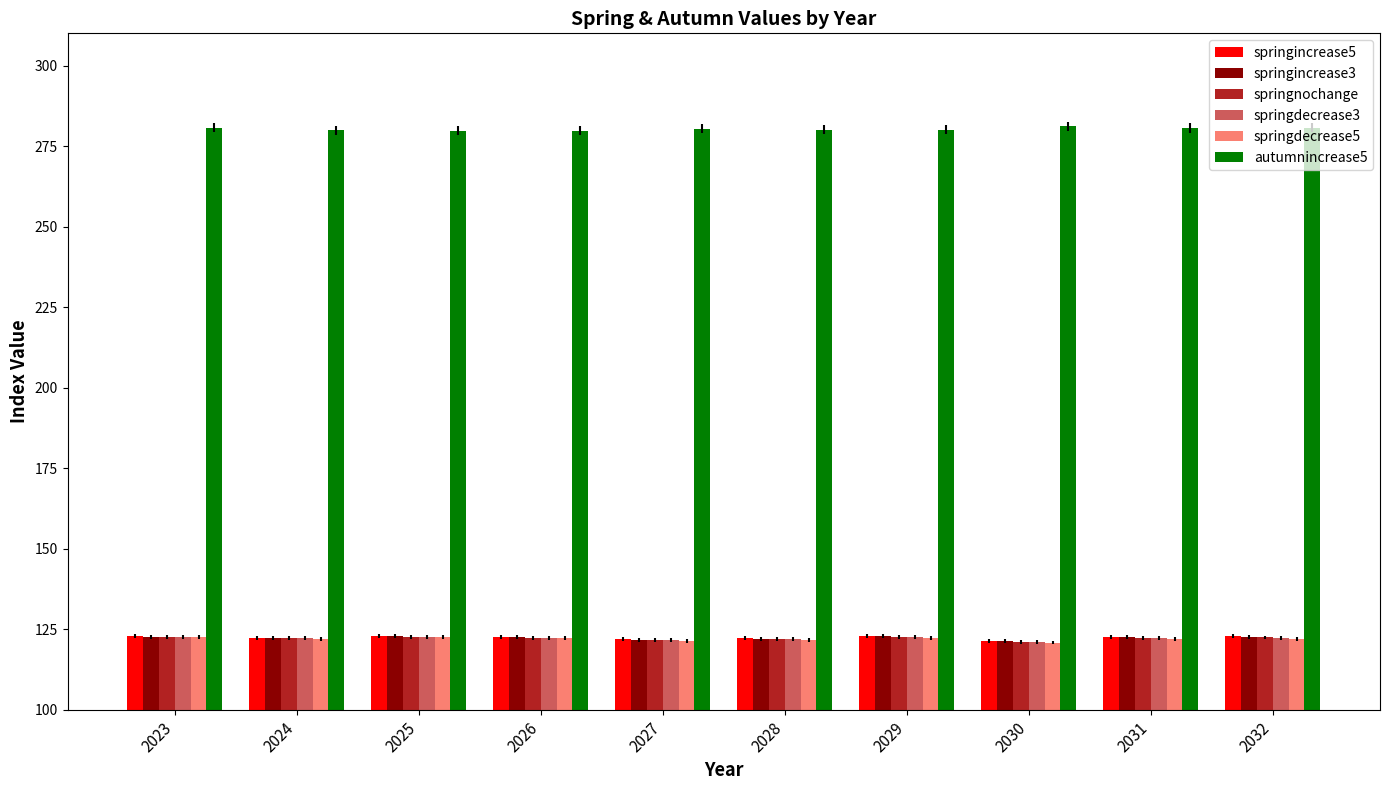

Is the value of springincrease5 at 2024 greater than the value of autumnincrease5 at 2032?

No